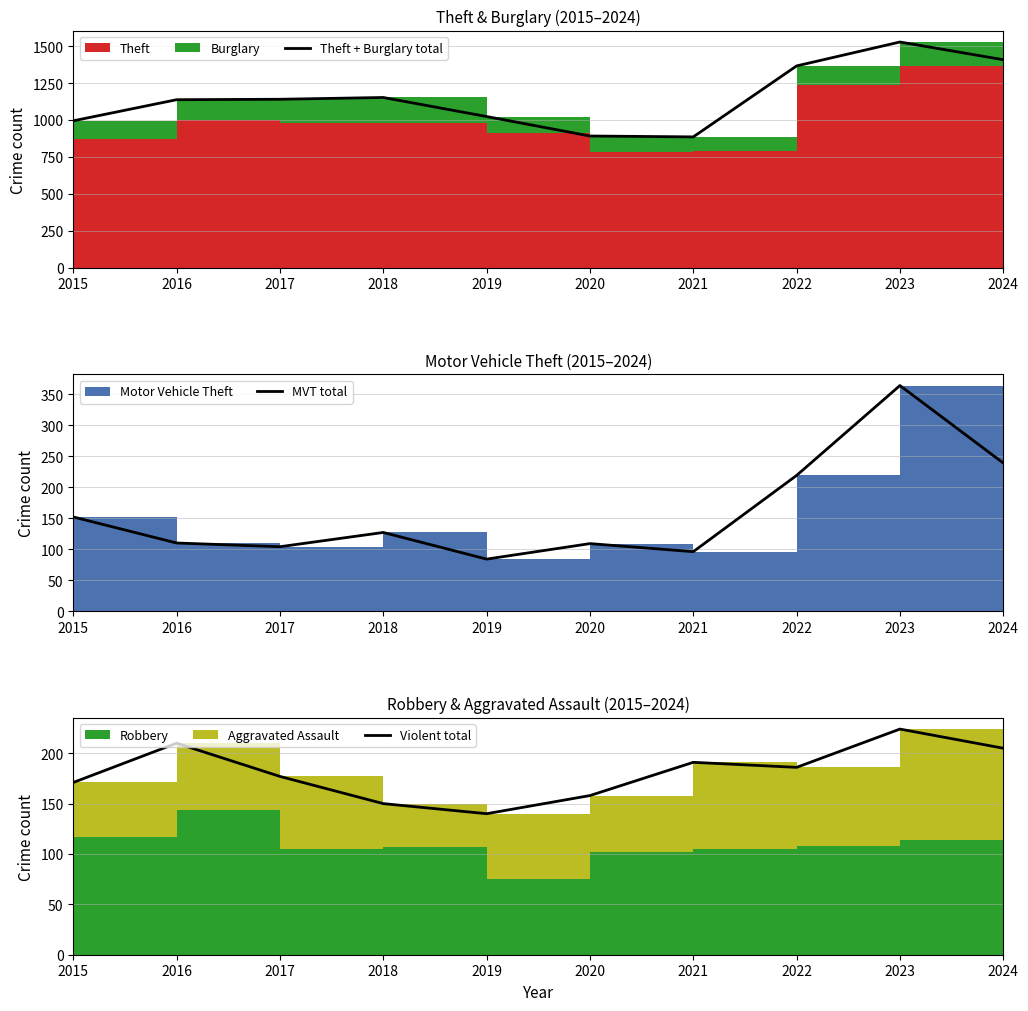

What is the value of the Violent total point at the 5th from the left?

140